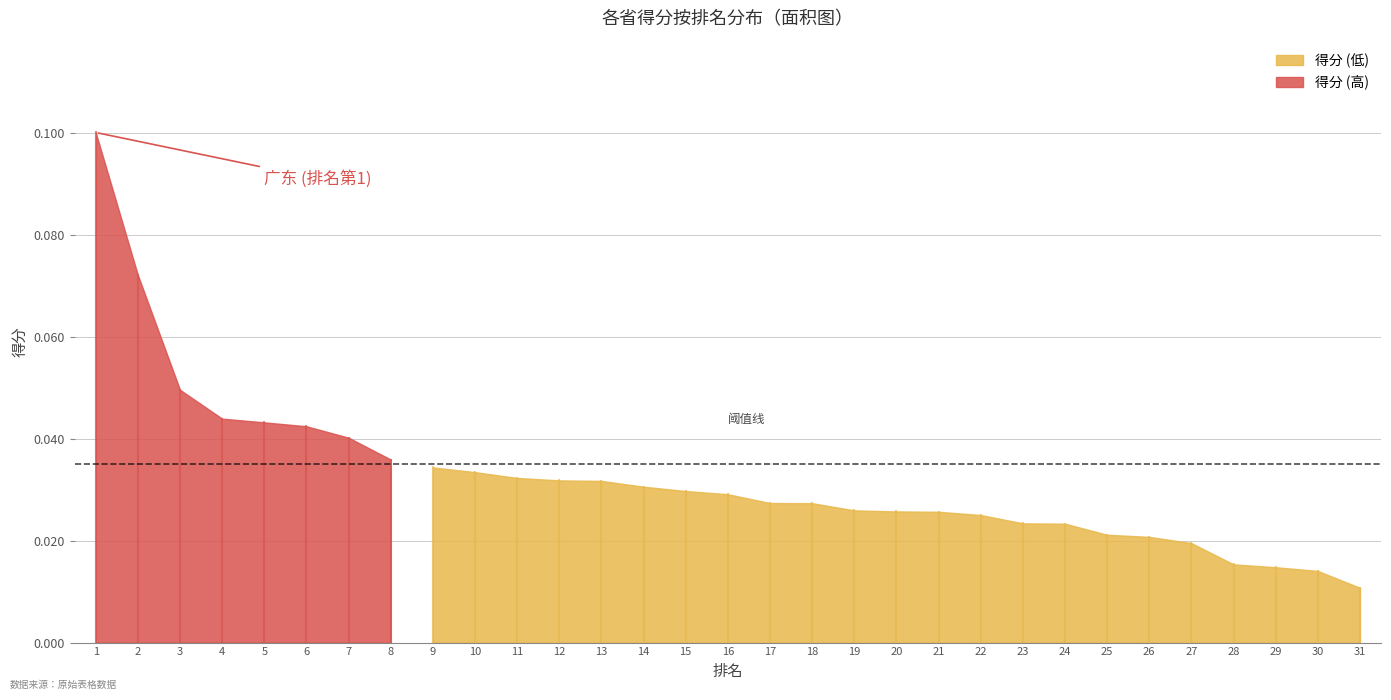

Reading left to right, list all the values displayed in this chart.

1=0.1	2=0.1	3=0.0	4=0.0	5=0.0	6=0.0	7=0.0	8=0.0	9=0.0	10=0.0	11=0.0	12=0.0	13=0.0	14=0.0	15=0.0	16=0.0	17=0.0	18=0.0	19=0.0	20=0.0	21=0.0	22=0.0	23=0.0	24=0.0	25=0.0	26=0.0	27=0.0	28=0.0	29=0.0	30=0.0	31=0.0